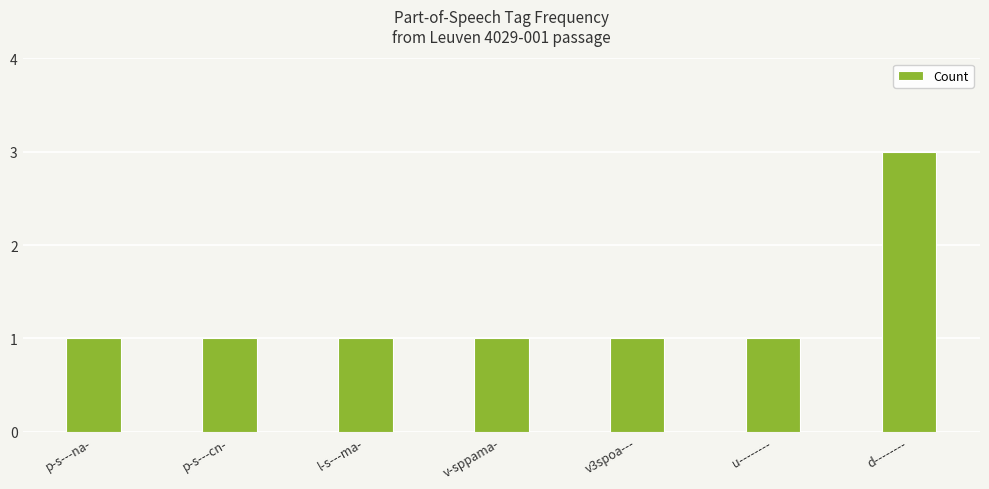

What is the label of the 5th bar from the right?

l-s---ma-